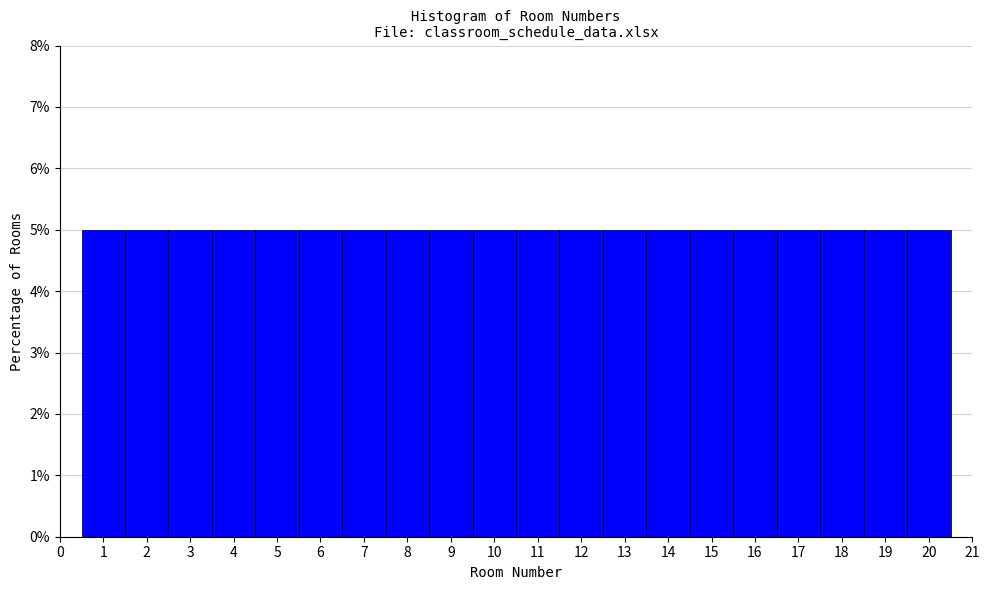

Reading left to right, list every bar in this chart as the range it spans on the x-axis followed by its height. The values are not printed on the chart, so give them approximately, as read against the axis.

0.5 to 1.5: 5
1.5 to 2.5: 5
2.5 to 3.5: 5
3.5 to 4.5: 5
4.5 to 5.5: 5
5.5 to 6.5: 5
6.5 to 7.5: 5
7.5 to 8.5: 5
8.5 to 9.5: 5
9.5 to 10.5: 5
10.5 to 11.5: 5
11.5 to 12.5: 5
12.5 to 13.5: 5
13.5 to 14.5: 5
14.5 to 15.5: 5
15.5 to 16.5: 5
16.5 to 17.5: 5
17.5 to 18.5: 5
18.5 to 19.5: 5
19.5 to 20.5: 5